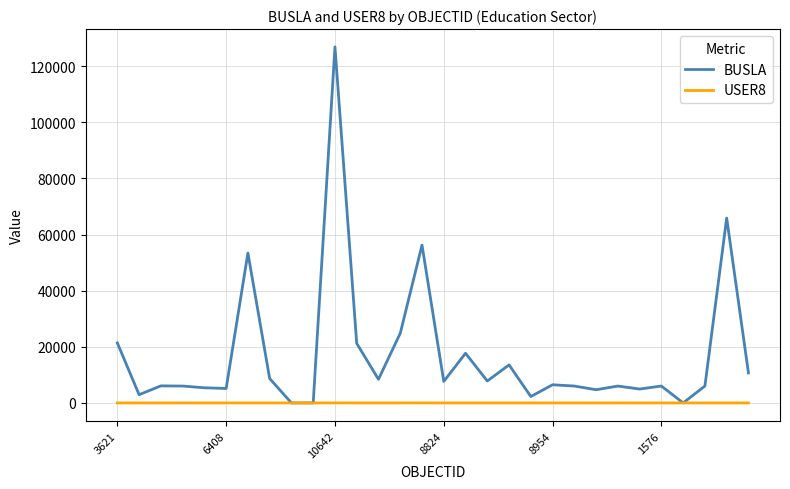

What are all the series names shown in the legend?

BUSLA, USER8